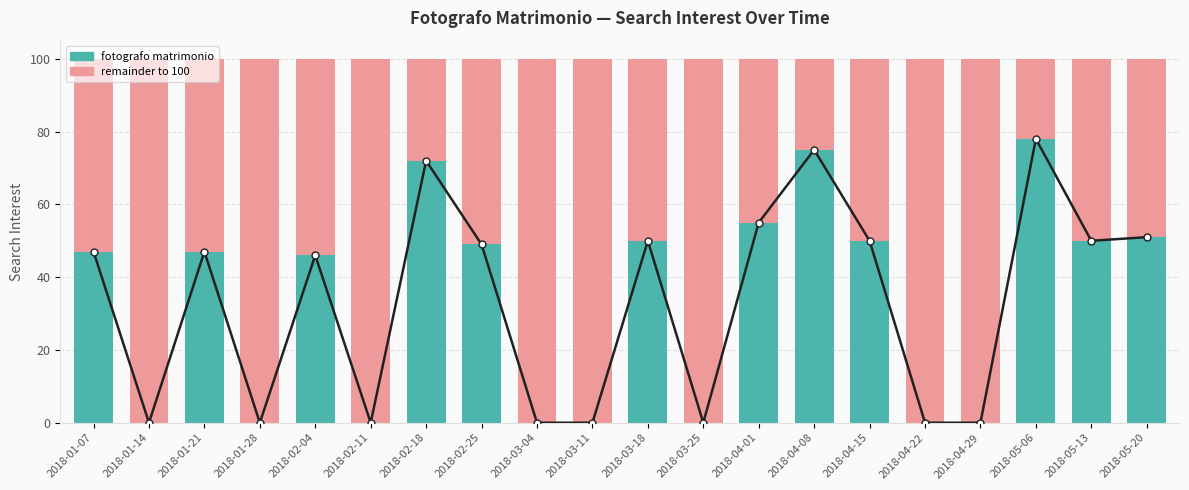

At which category does the chart reach its minimum across all series?

2018-01-14